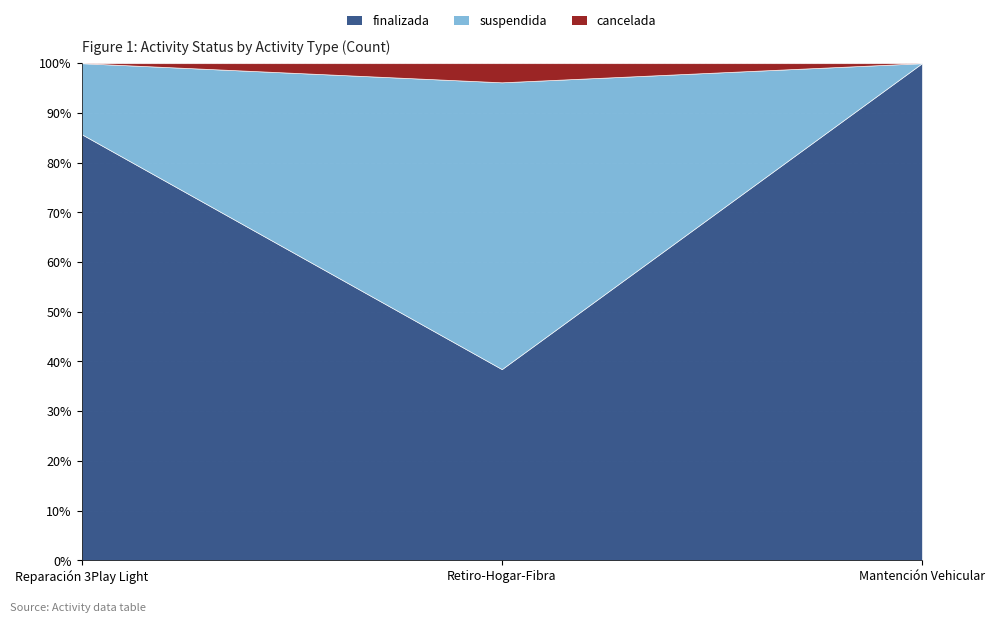

Is it true that cancelada equals 0 at Reparación 3Play Light?

False